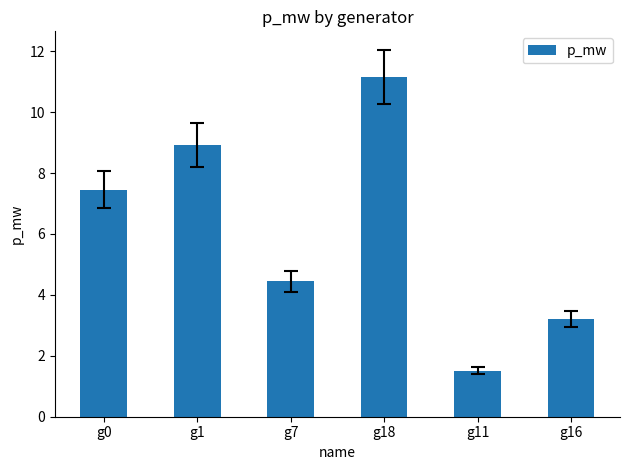

The value at g11 is 2.0. True or false?

False